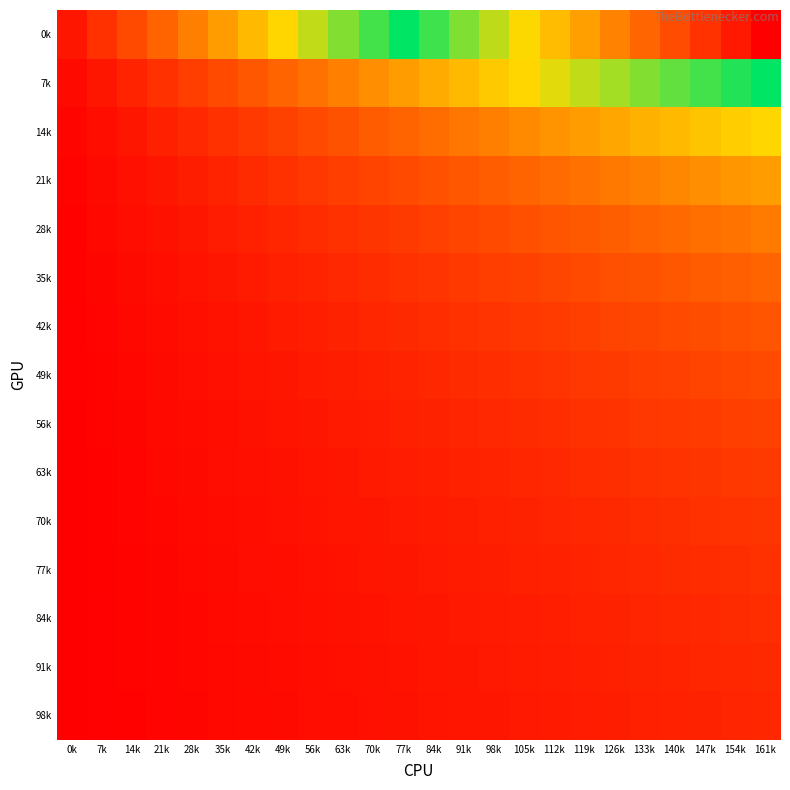

What is the difference between the highest and lowest values at 14k?

0.1